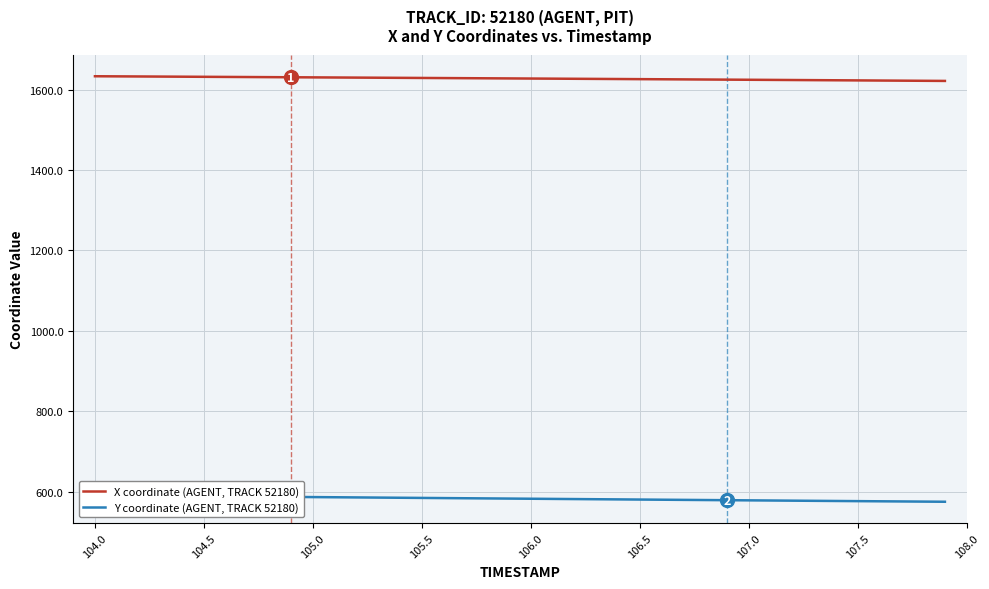

Reading right to left, extract all data points from this chart.

X coordinate (AGENT, TRACK 52180): 1621.5	1621.8	1622.2	1622.5	1622.8	1623.1	1623.4	1623.8	1624.1	1624.4	1624.7	1625.0	1625.3	1625.6	1625.9	1626.2	1626.5	1626.8	1627.1	1627.4	1627.7	1628.0	1628.3	1628.6	1628.9	1629.2	1629.5	1629.8	1630.0	1630.3	1630.6	1630.9	1631.2	1631.5	1631.8	1632.0	1632.3	1632.6	1632.9	1633.1
Y coordinate (AGENT, TRACK 52180): 574.5	574.9	575.3	575.7	576.1	576.4	576.8	577.2	577.6	578.0	578.4	578.8	579.2	579.6	580.0	580.4	580.8	581.2	581.6	582.0	582.4	582.8	583.2	583.7	584.1	584.5	584.9	585.3	585.7	586.1	586.5	587.0	587.4	587.8	588.2	588.6	589.0	589.5	589.9	590.3